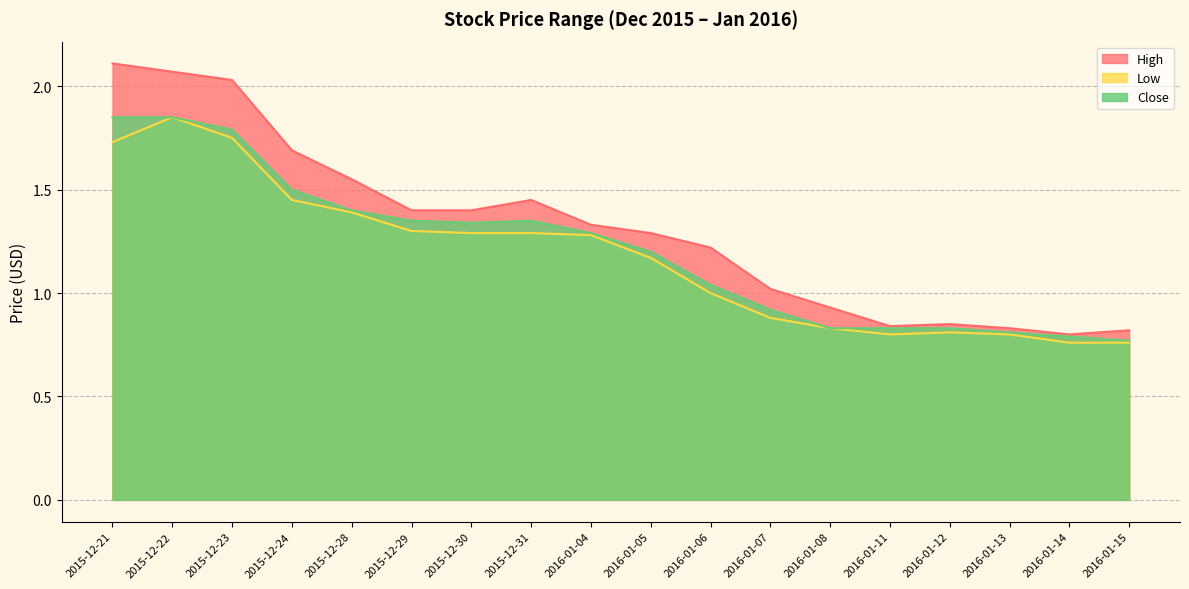

Is it true that Close equals 0.6 at 2015-12-31?

False